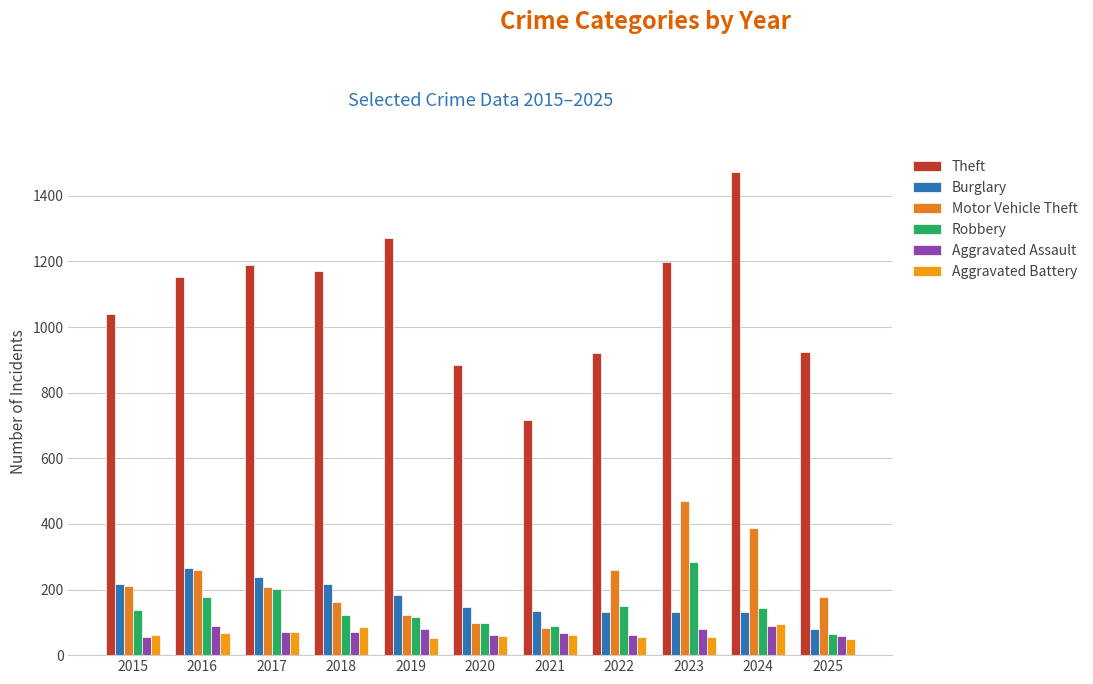

Rank the series at 2021 from lowest to highest value.

Aggravated Battery, Aggravated Assault, Motor Vehicle Theft, Robbery, Burglary, Theft